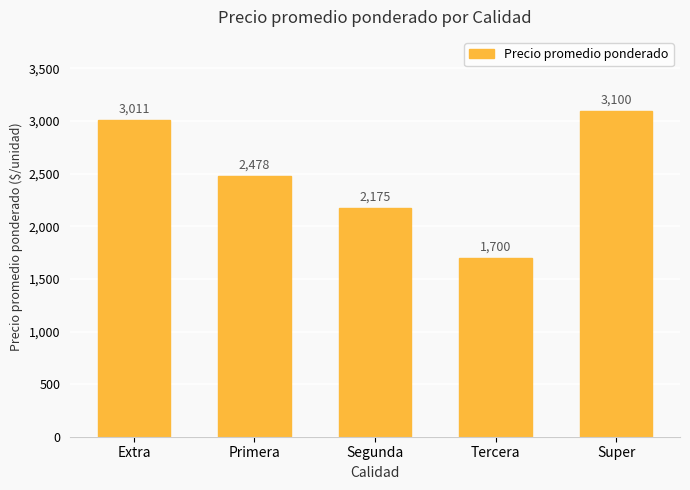

How many bars are there in total?

5